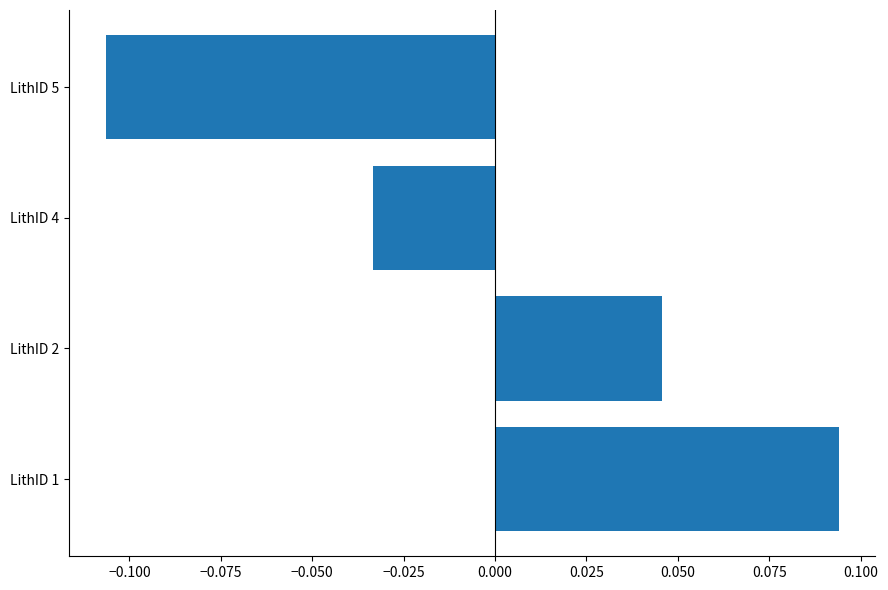

Rank the categories by value from lowest to highest.

LithID 5, LithID 4, LithID 2, LithID 1